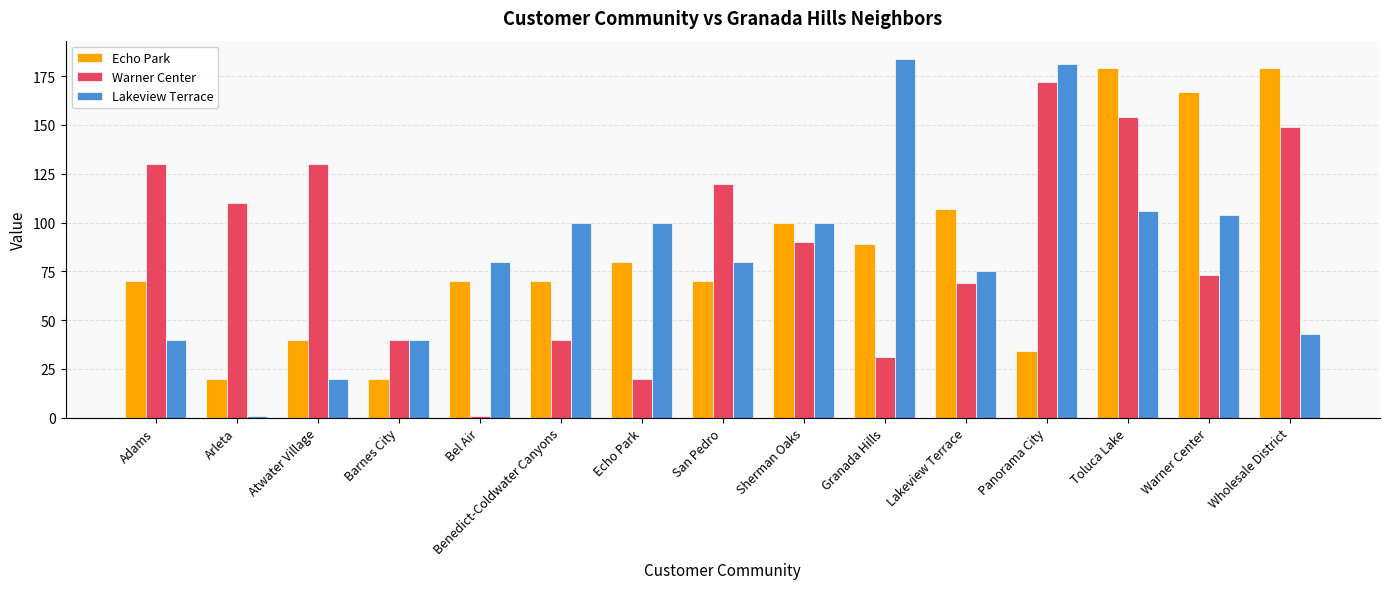

At which category is the sum across all series the highest?

Toluca Lake